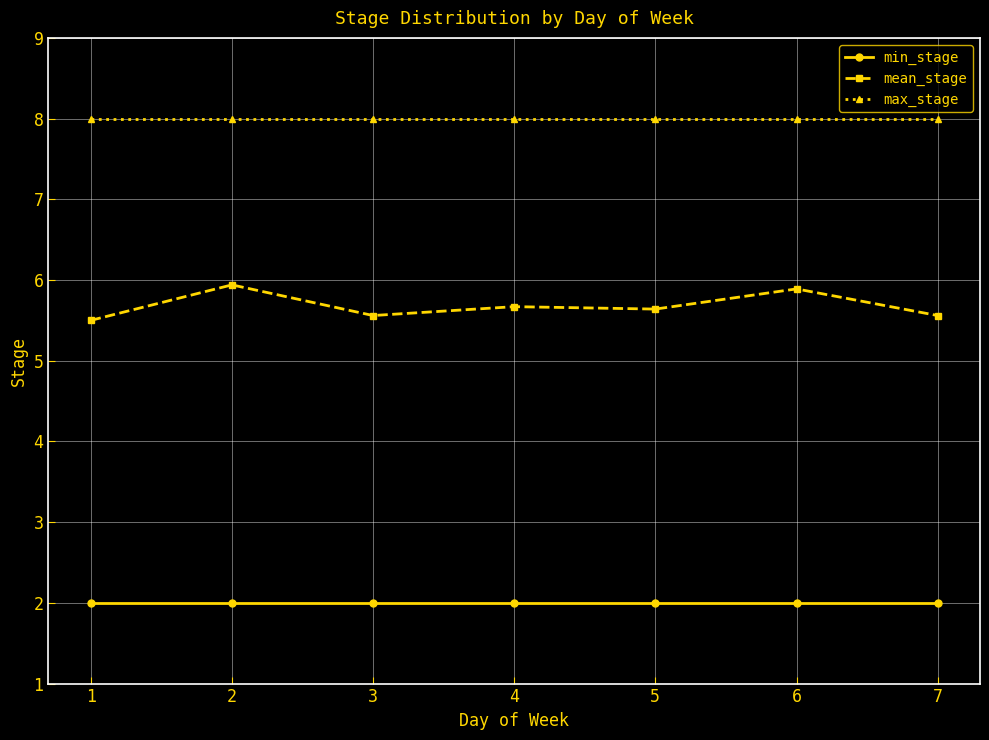

What is the total value across all series at 1?

15.5